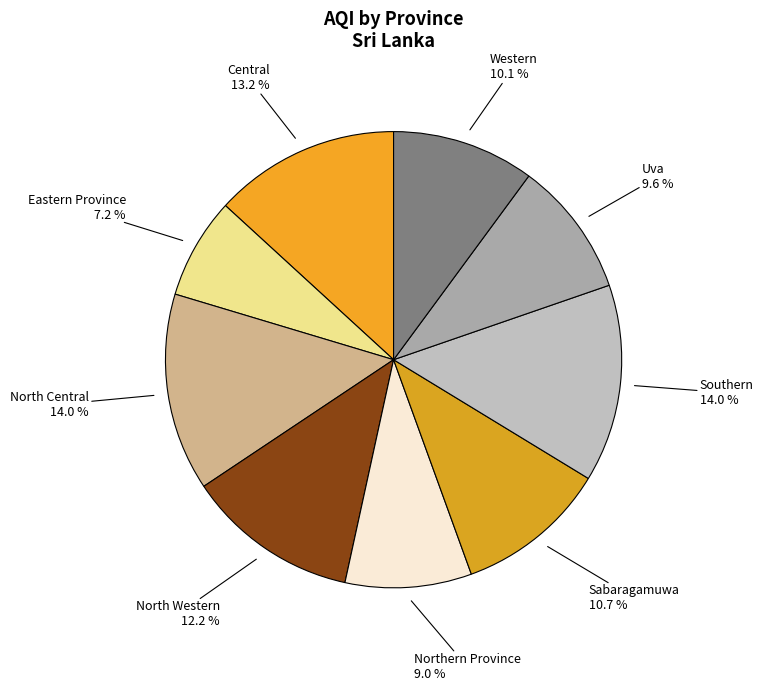

How many slices are in this pie chart?

9